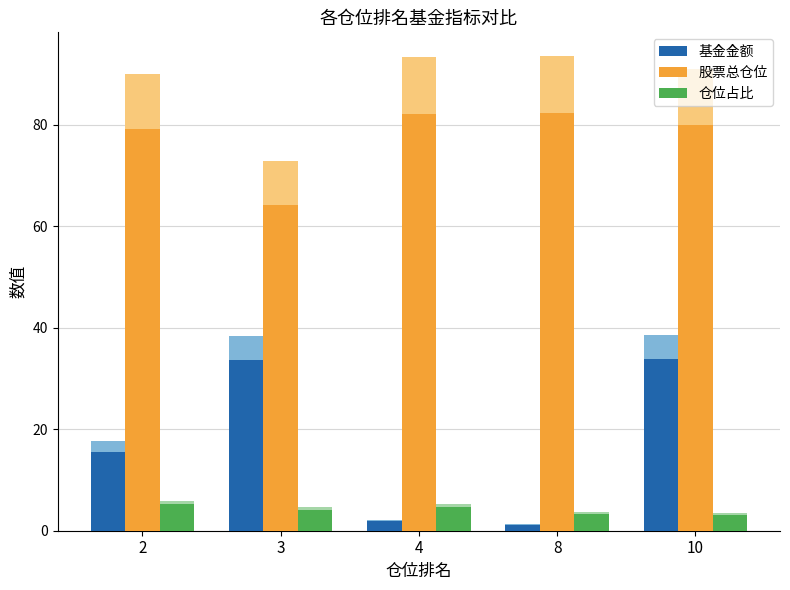

Is it true that 股票总仓位 equals 107.4 at 8?

False